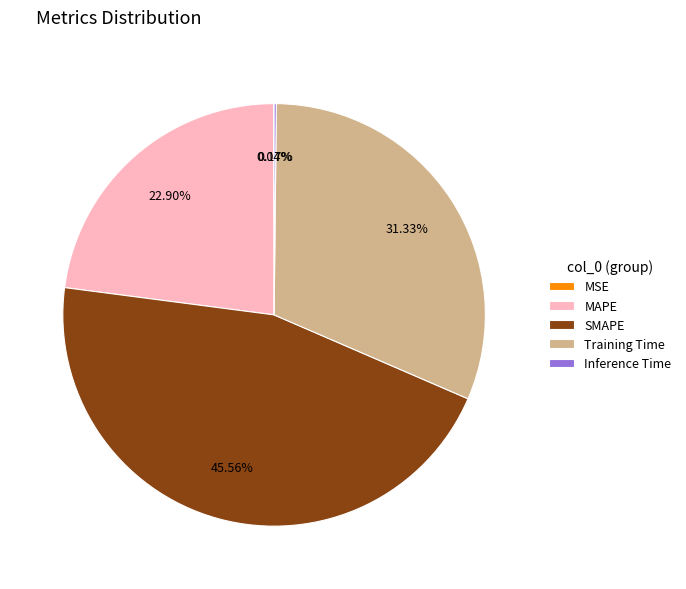

Is it true that SMAPE is 40% of the pie?

False